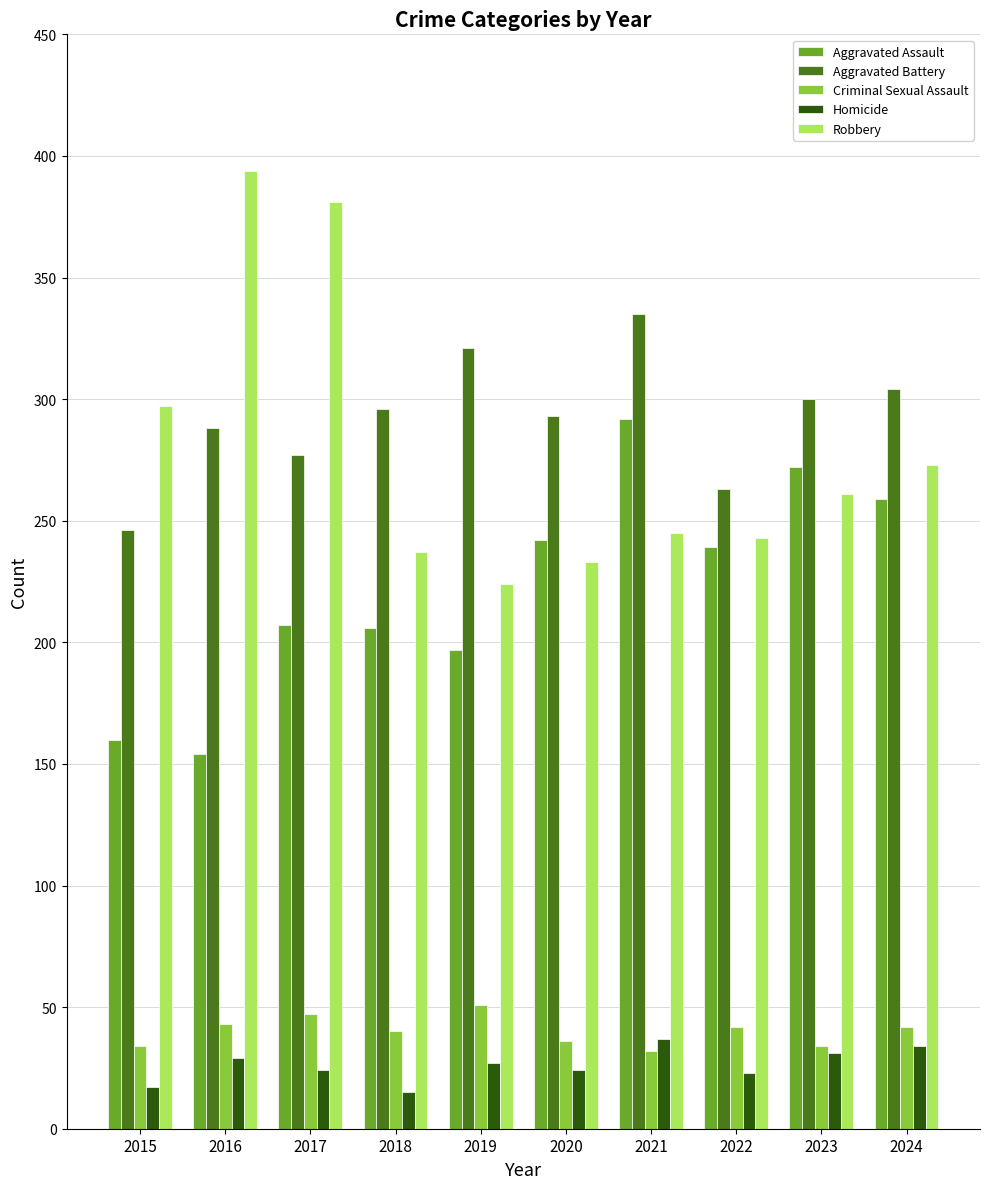

The Robbery series shows 403 at 2020. True or false?

False